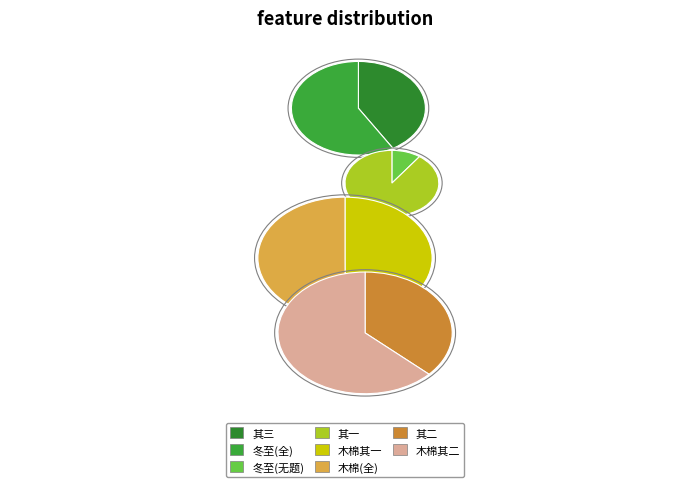

To the nearest percent, what is the average slice percentage?

12%